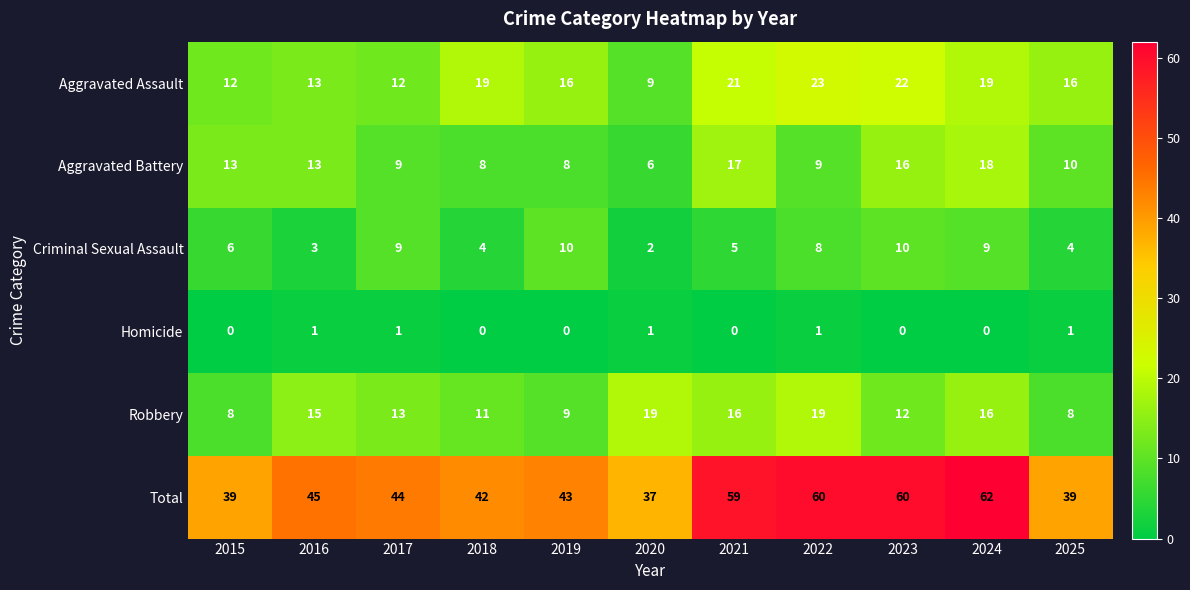

What is the maximum value for Robbery?

19